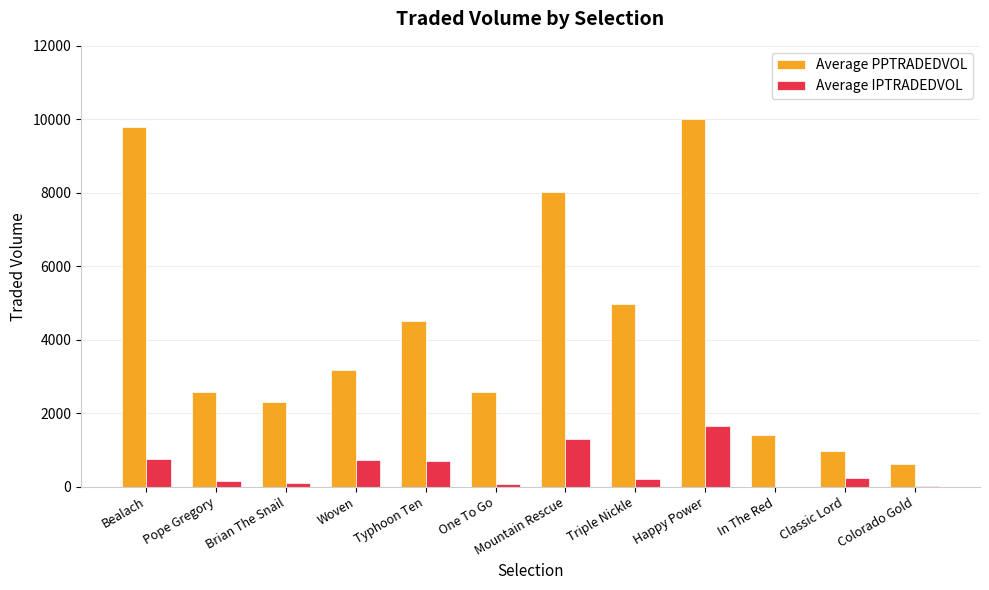

Which series has the largest total across all categories?

Average PPTRADEDVOL